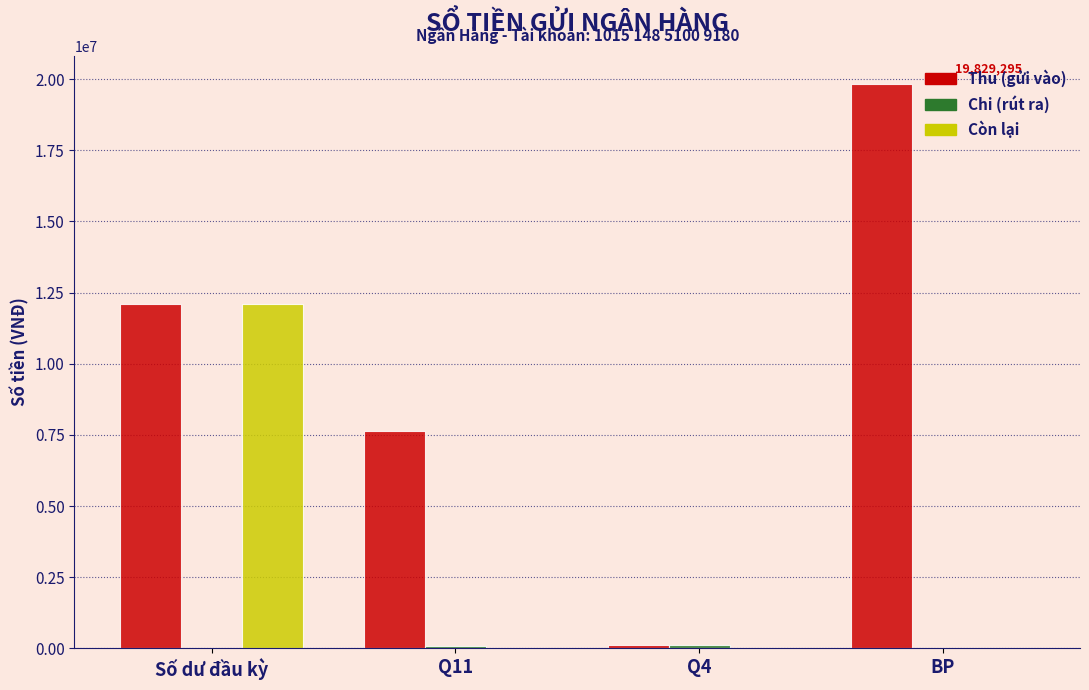

Which label corresponds to the largest value in the chart?

BP